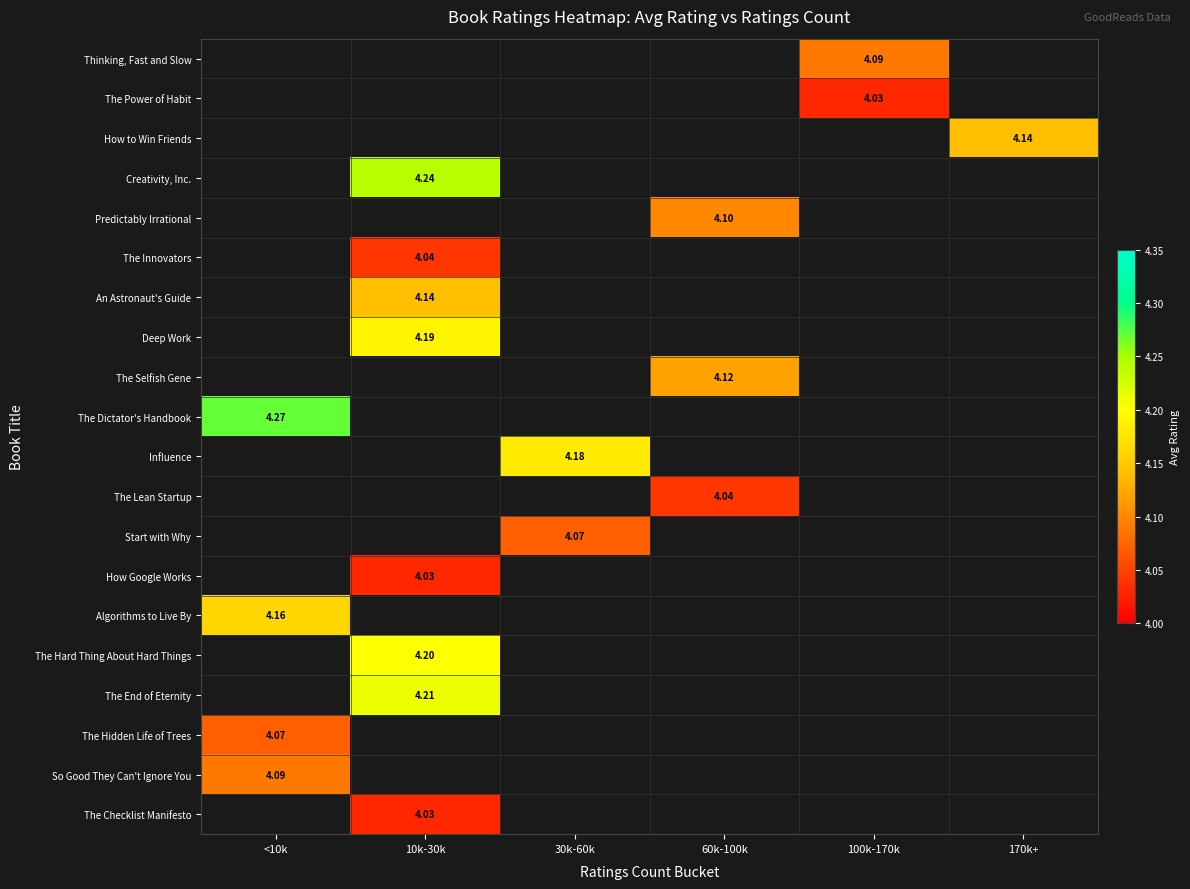

Which series has the widest spread of values?

The Dictator's Handbook